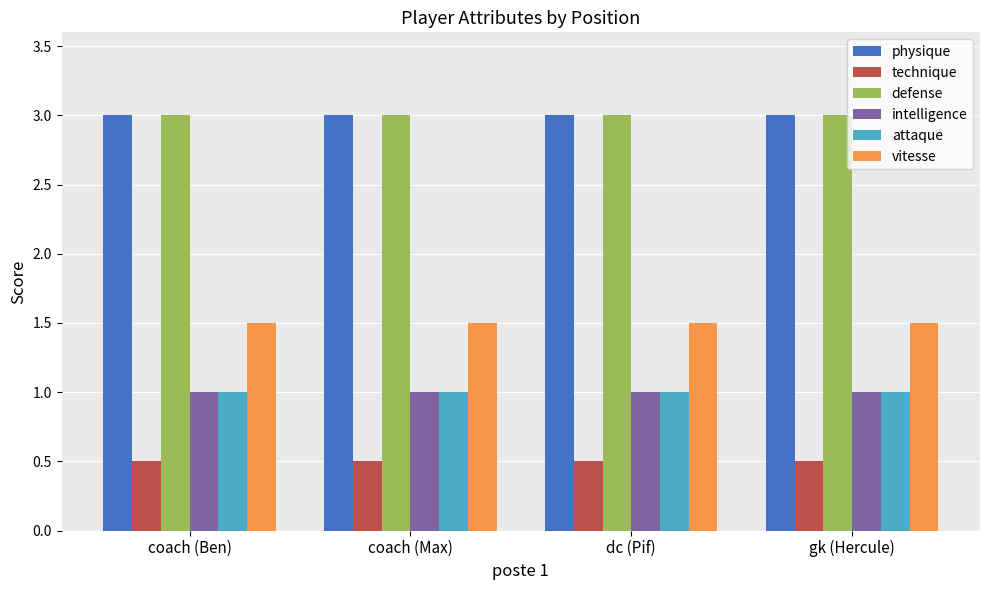

What is the difference between the highest and lowest values at coach (Ben)?

2.5